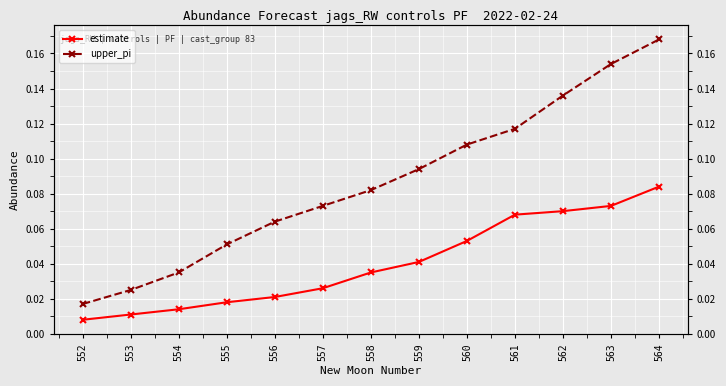

True or false: estimate and upper_pi cross at least once.

False